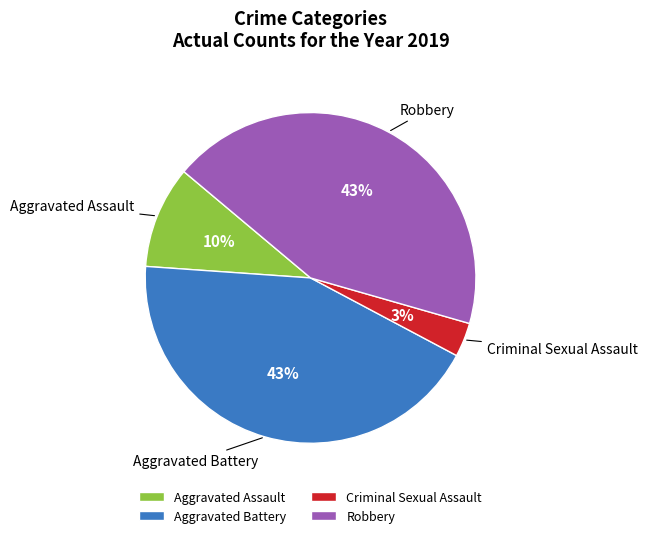

True or false: Aggravated Battery accounts for 33% of the total.

False